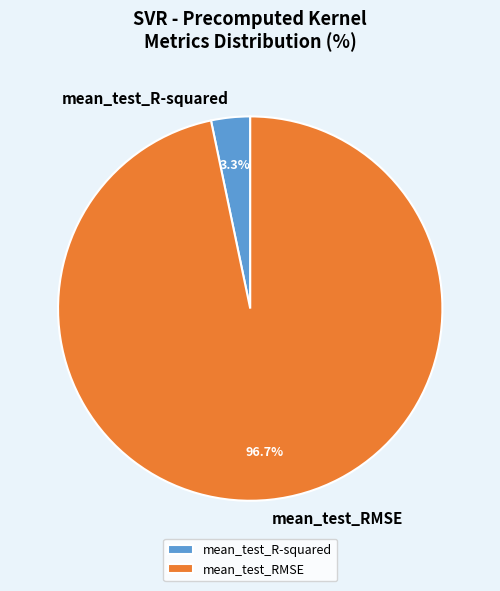

Rank the categories by value from lowest to highest.

mean_test_R-squared, mean_test_RMSE